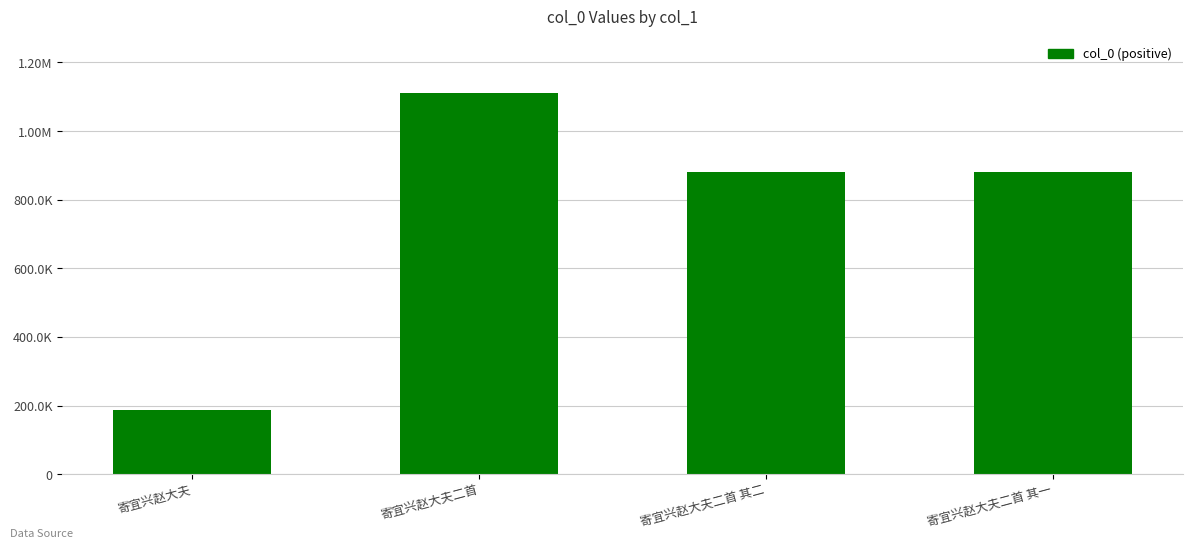

What is the label of the 3rd bar from the right?

寄宜兴赵大夫二首